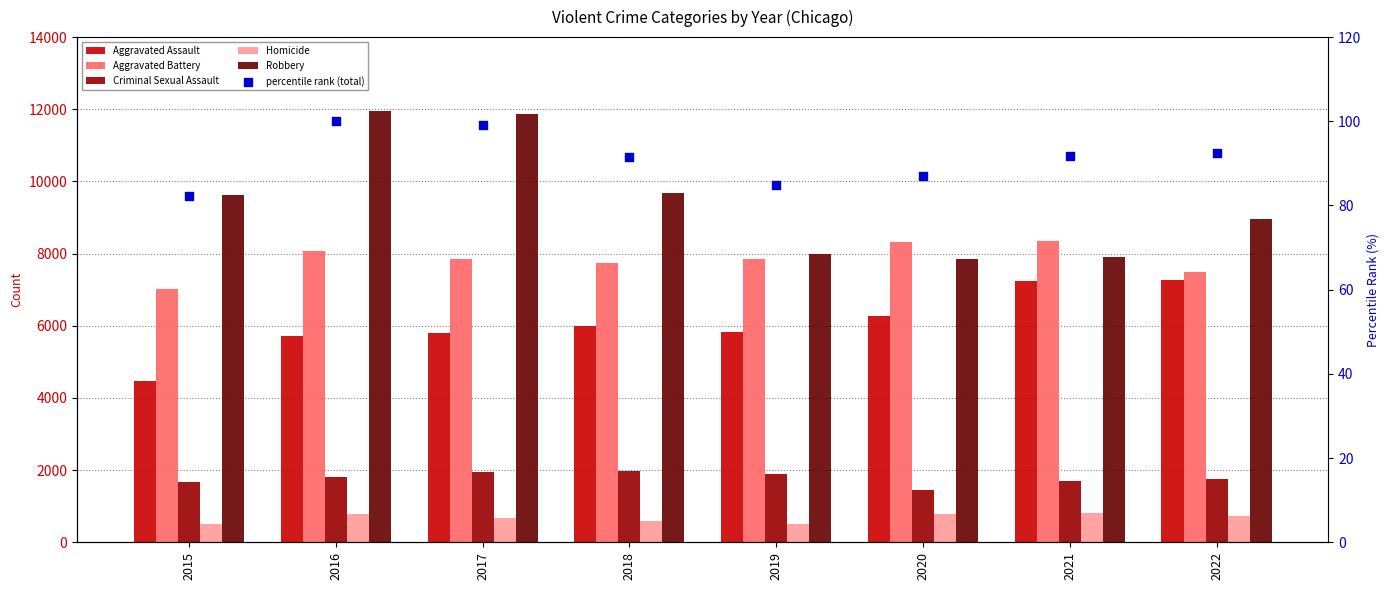

Which series contains the highest Y value?

Robbery